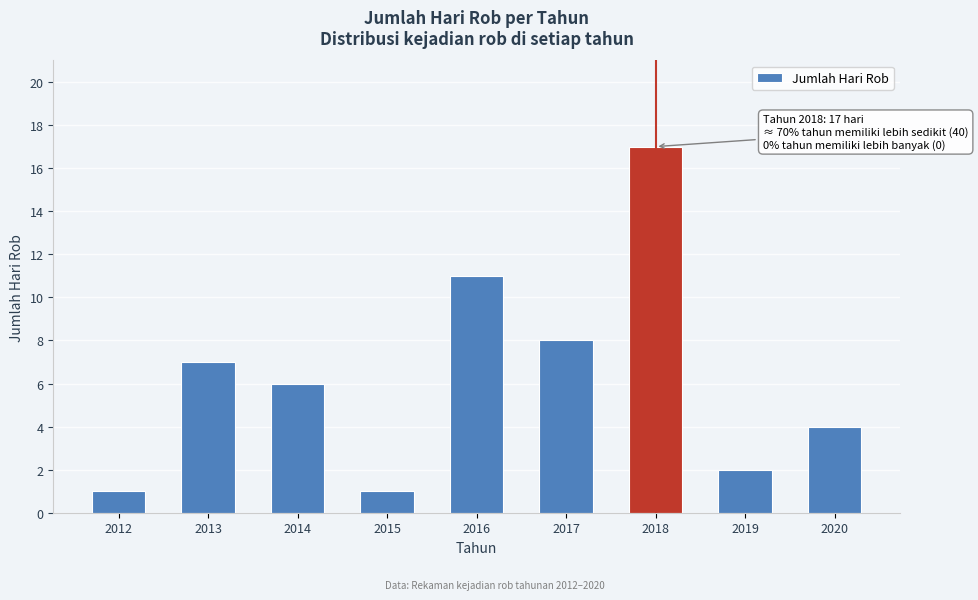

Reading right to left, list all the values displayed in this chart.

2020=4	2019=2	2018=17	2017=8	2016=11	2015=1	2014=6	2013=7	2012=1